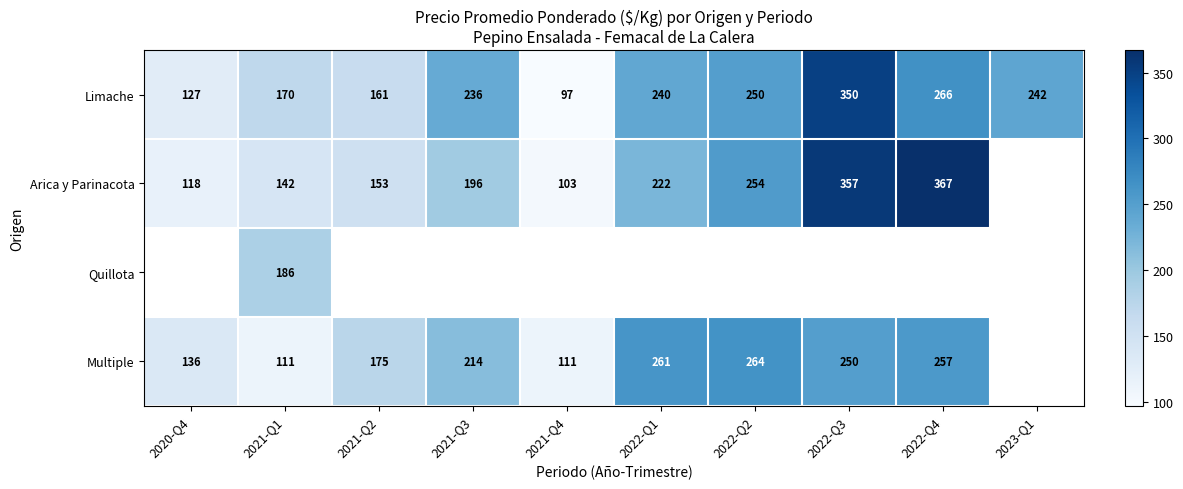

True or false: Multiple has a value of 125.0 at 2021-Q3.

False